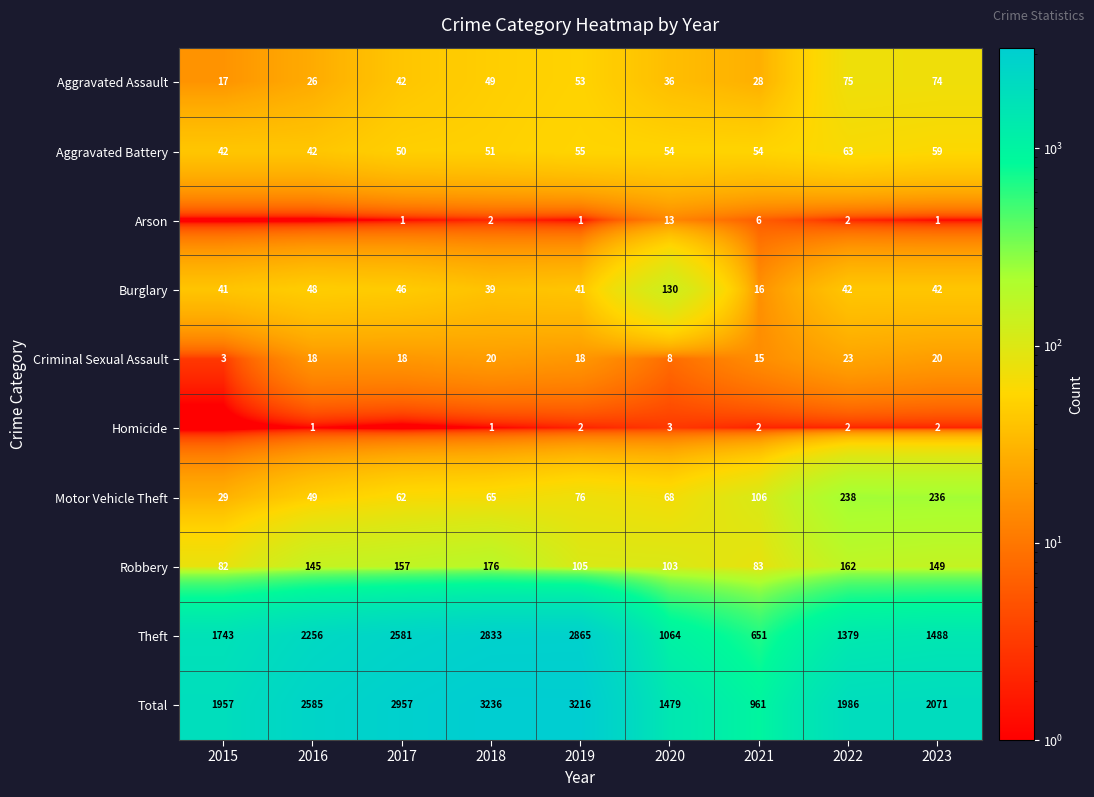

What is the spread (max minus min) of values at 2021?

959